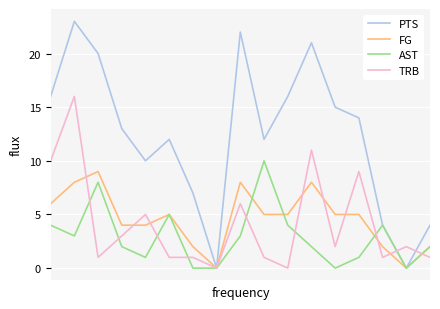

Which series has the widest spread of values?

PTS